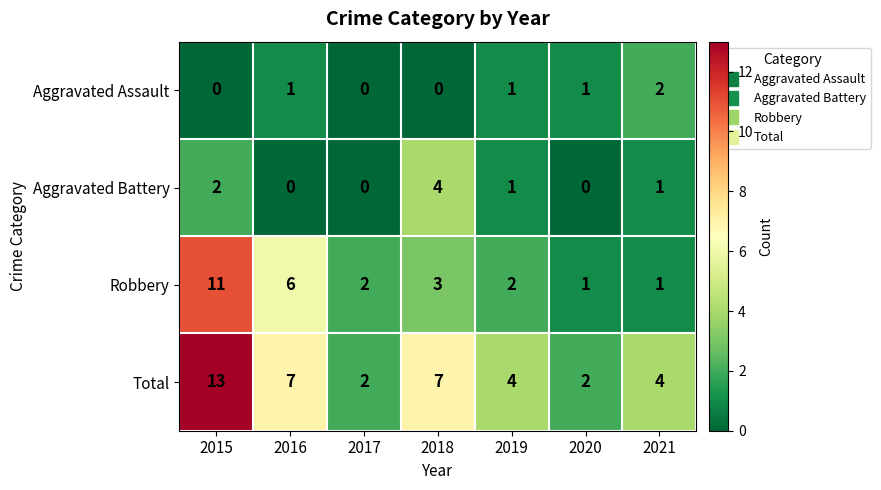

What is the difference between the Robbery values at 2016 and 2018?

3